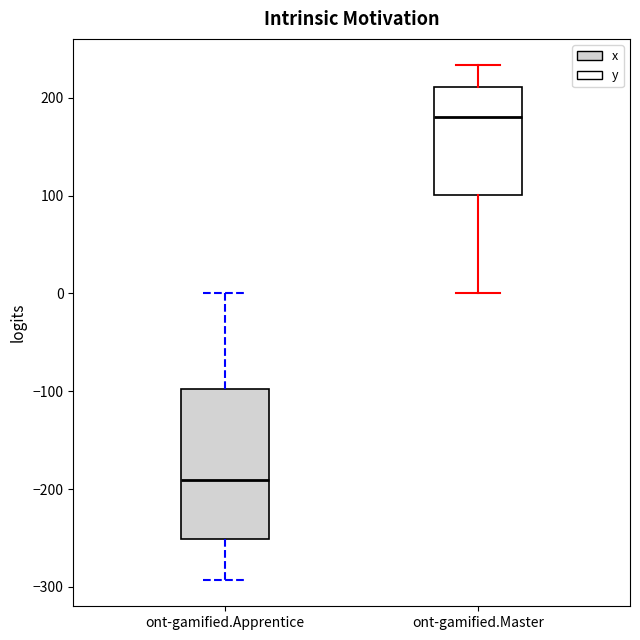

Reading left to right, transcribe this box plot: for each box, give where its median line is, the range the box spans, and where its two whiskers end, as read against the y-axis. The values are not printed on the chart, so give them approximately, as read against the axis.

ont-gamified.Apprentice: median -190, box -250 to -100, whiskers -290 to 0
ont-gamified.Master: median 180, box 100 to 210, whiskers 0 to 230